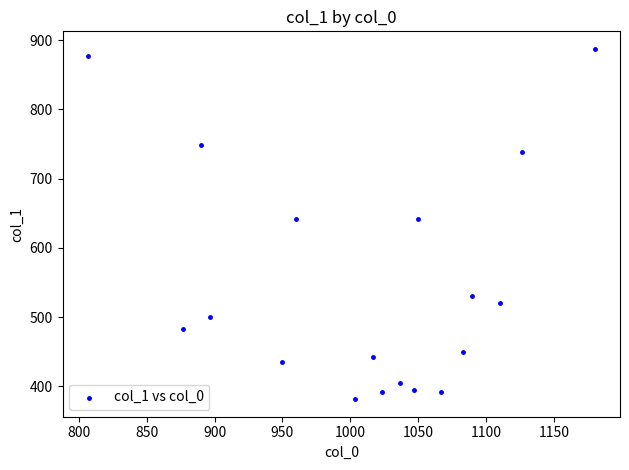

What is the range of X values (max minus min)?

373.3